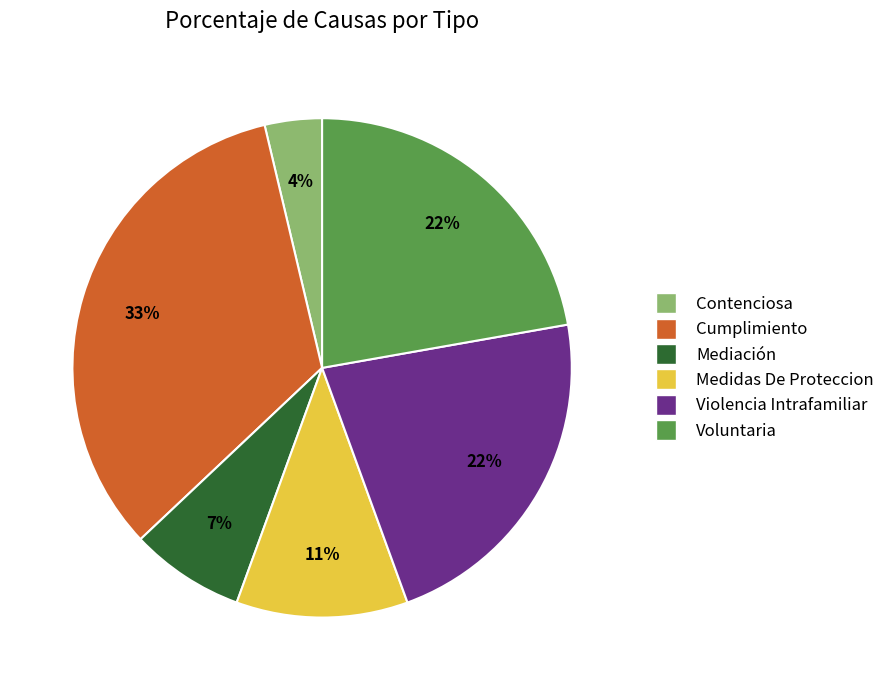

To the nearest percent, what percentage of the pie is Violencia Intrafamiliar?

22%